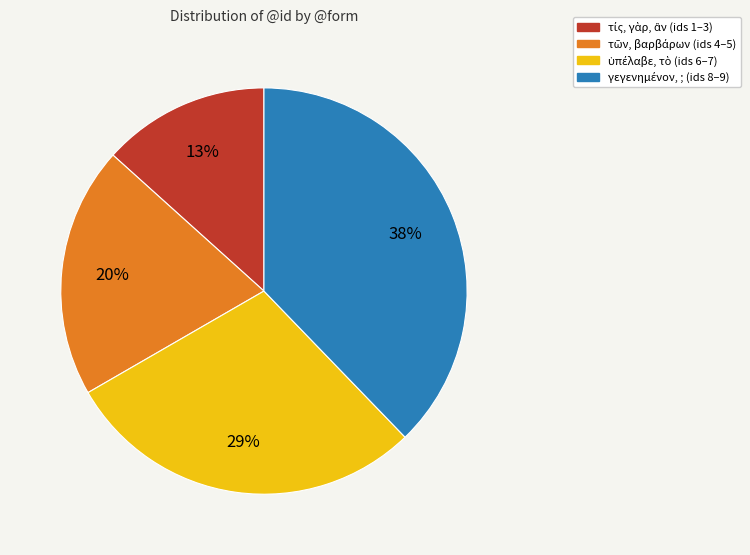

Is there a majority slice in this chart?

No